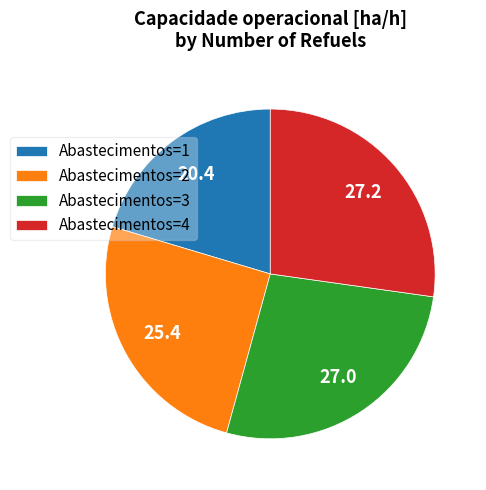

Count the number of slices in the pie.

4